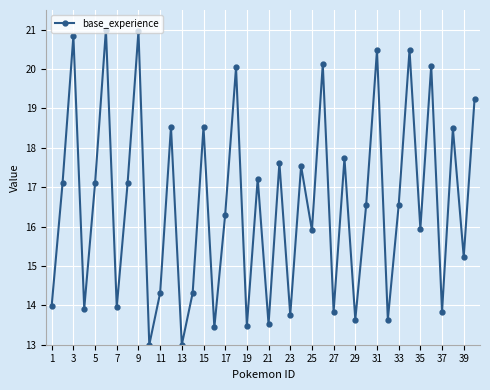

How many interior local valleys (lower than both neighbors) does the data have?

15